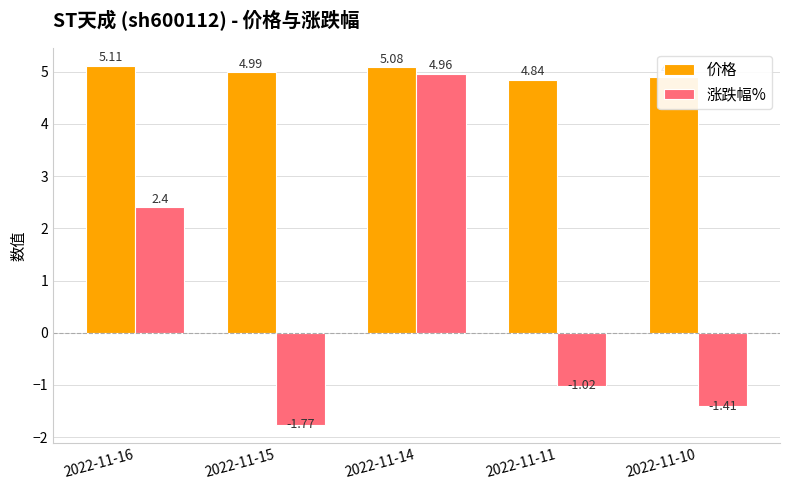

Count the number of data series in this chart.

2